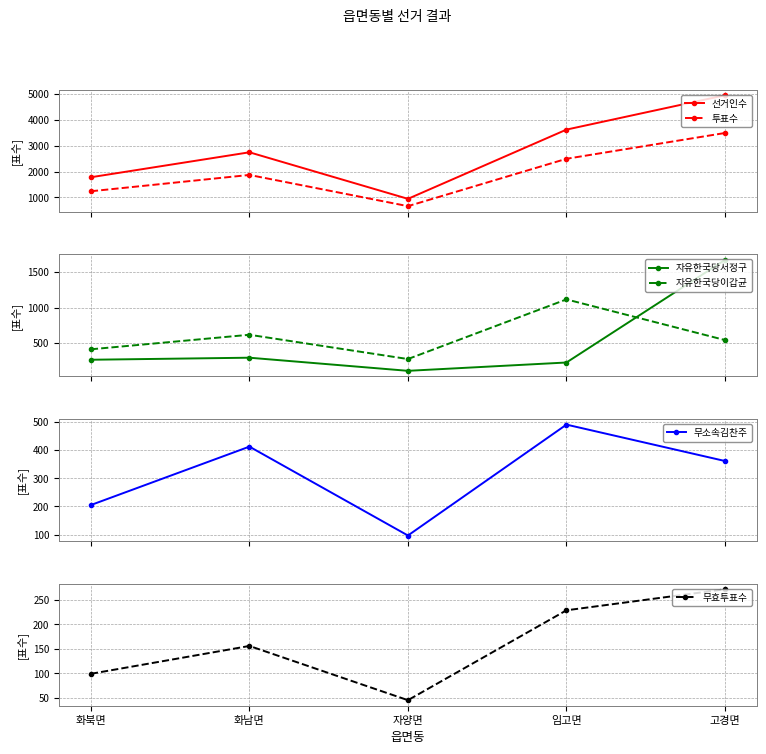

Where does the 무소속김찬주 series first go above 361?

화남면